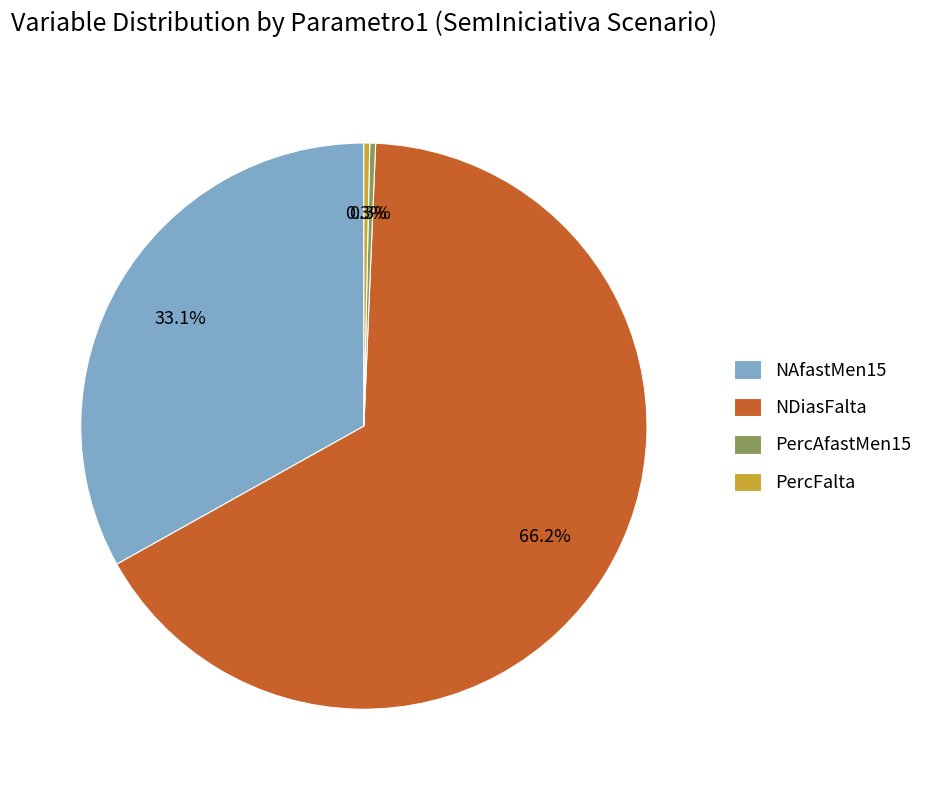

To the nearest percent, what is the difference between the NDiasFalta and PercFalta slice percentages?

66%